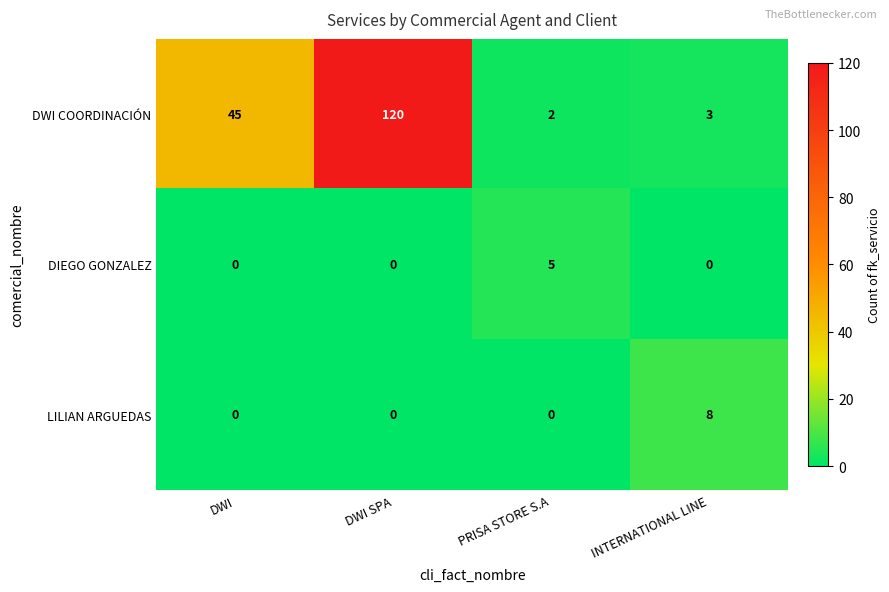

Where is DWI COORDINACIÓN nearest to the value 61?

DWI